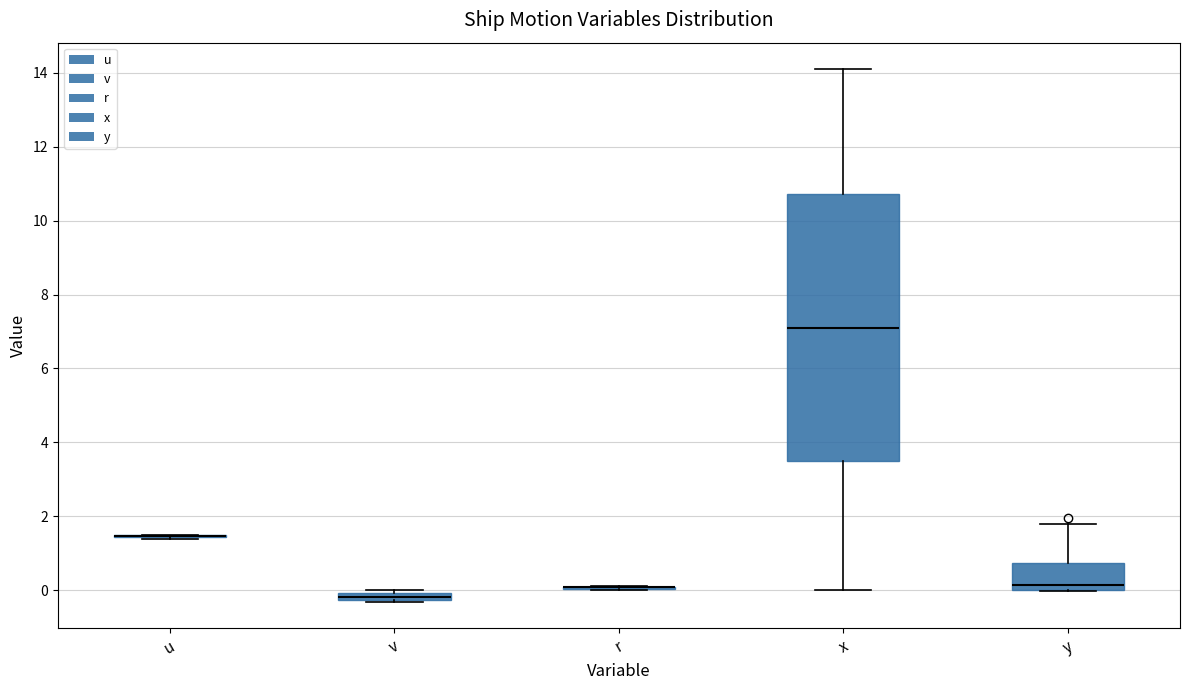

Which box is the tallest, from its lower edge to its upper edge?

x